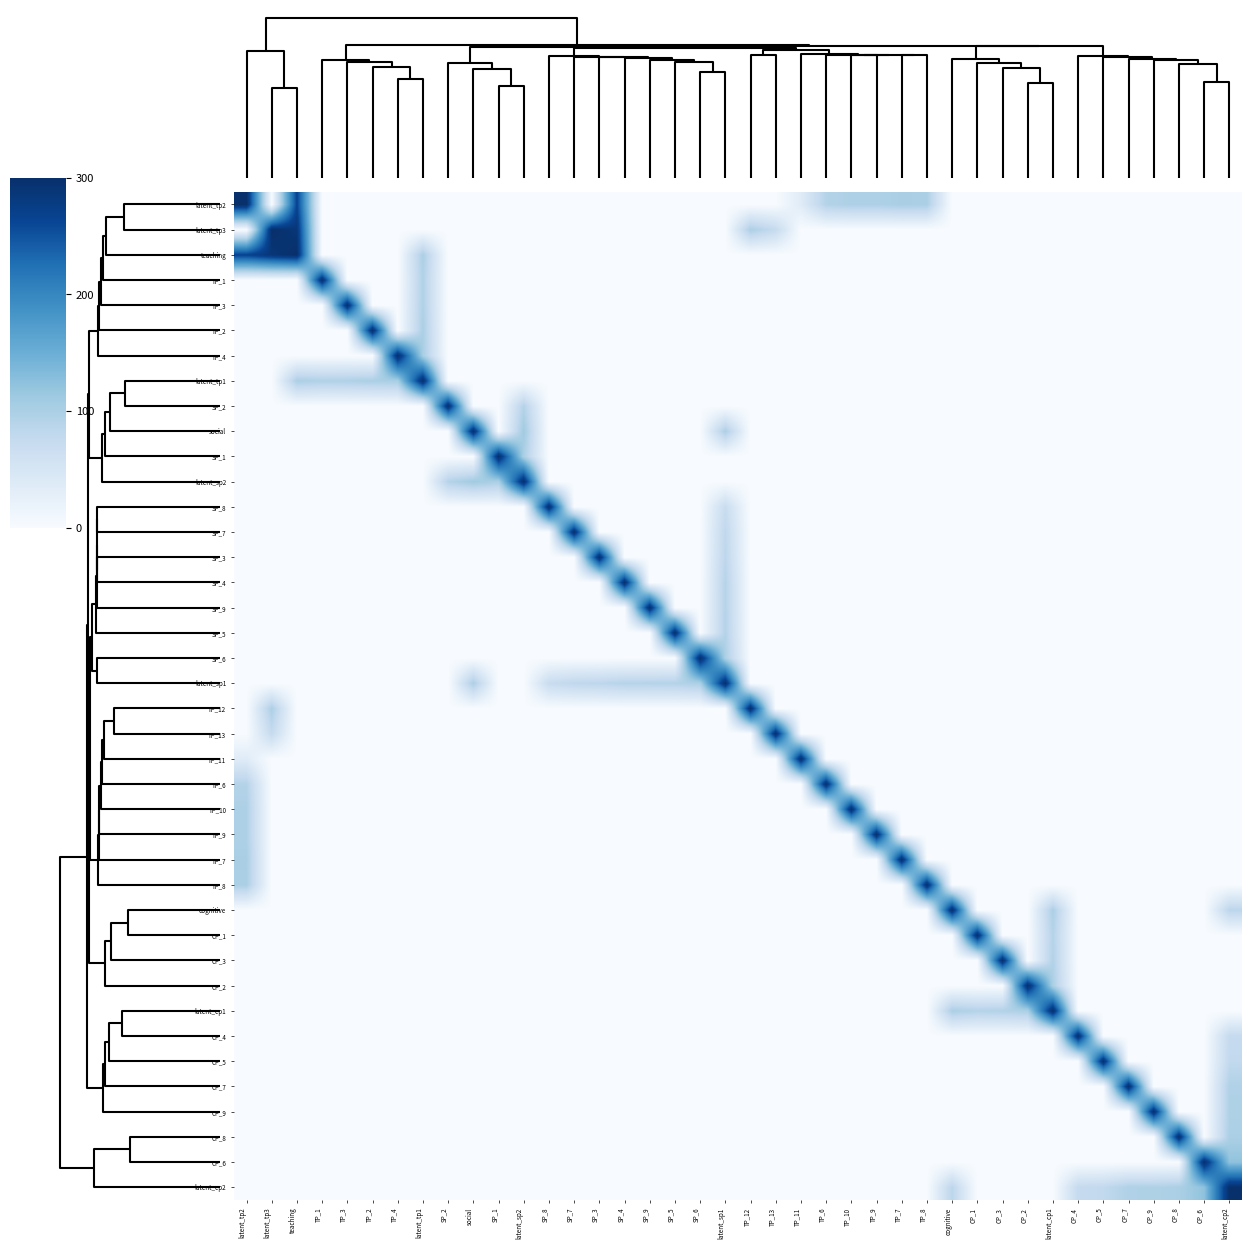

Reading left to right, extract all data points from this chart.

row_0: 300.0	0.0	265.5	0.0	0.0	0.0	0.0	0.0	0.0	0.0	0.0	0.0	0.0	0.0	0.0	0.0	0.0	0.0	0.0	0.0	0.0	0.0	35.0	92.1	98.0	97.4	101.3	100.0	0.0	0.0	0.0	0.0	0.0	0.0	0.0	0.0	0.0	0.0	0.0	0.0
row_1: 0.0	300.0	287.7	0.0	0.0	0.0	0.0	0.0	0.0	0.0	0.0	0.0	0.0	0.0	0.0	0.0	0.0	0.0	0.0	0.0	100.0	74.5	0.0	0.0	0.0	0.0	0.0	0.0	0.0	0.0	0.0	0.0	0.0	0.0	0.0	0.0	0.0	0.0	0.0	0.0
row_2: 265.5	287.7	300.0	0.0	0.0	0.0	0.0	100.0	0.0	0.0	0.0	0.0	0.0	0.0	0.0	0.0	0.0	0.0	0.0	0.0	0.0	0.0	0.0	0.0	0.0	0.0	0.0	0.0	0.0	0.0	0.0	0.0	0.0	0.0	0.0	0.0	0.0	0.0	0.0	0.0
row_3: 0.0	0.0	0.0	300.0	0.0	0.0	0.0	95.3	0.0	0.0	0.0	0.0	0.0	0.0	0.0	0.0	0.0	0.0	0.0	0.0	0.0	0.0	0.0	0.0	0.0	0.0	0.0	0.0	0.0	0.0	0.0	0.0	0.0	0.0	0.0	0.0	0.0	0.0	0.0	0.0
row_4: 0.0	0.0	0.0	0.0	300.0	0.0	0.0	96.7	0.0	0.0	0.0	0.0	0.0	0.0	0.0	0.0	0.0	0.0	0.0	0.0	0.0	0.0	0.0	0.0	0.0	0.0	0.0	0.0	0.0	0.0	0.0	0.0	0.0	0.0	0.0	0.0	0.0	0.0	0.0	0.0
row_5: 0.0	0.0	0.0	0.0	0.0	300.0	0.0	100.0	0.0	0.0	0.0	0.0	0.0	0.0	0.0	0.0	0.0	0.0	0.0	0.0	0.0	0.0	0.0	0.0	0.0	0.0	0.0	0.0	0.0	0.0	0.0	0.0	0.0	0.0	0.0	0.0	0.0	0.0	0.0	0.0
row_6: 0.0	0.0	0.0	0.0	0.0	0.0	300.0	103.0	0.0	0.0	0.0	0.0	0.0	0.0	0.0	0.0	0.0	0.0	0.0	0.0	0.0	0.0	0.0	0.0	0.0	0.0	0.0	0.0	0.0	0.0	0.0	0.0	0.0	0.0	0.0	0.0	0.0	0.0	0.0	0.0
row_7: 0.0	0.0	100.0	95.3	96.7	100.0	103.0	300.0	0.0	0.0	0.0	0.0	0.0	0.0	0.0	0.0	0.0	0.0	0.0	0.0	0.0	0.0	0.0	0.0	0.0	0.0	0.0	0.0	0.0	0.0	0.0	0.0	0.0	0.0	0.0	0.0	0.0	0.0	0.0	0.0
row_8: 0.0	0.0	0.0	0.0	0.0	0.0	0.0	0.0	300.0	0.0	0.0	91.8	0.0	0.0	0.0	0.0	0.0	0.0	0.0	0.0	0.0	0.0	0.0	0.0	0.0	0.0	0.0	0.0	0.0	0.0	0.0	0.0	0.0	0.0	0.0	0.0	0.0	0.0	0.0	0.0
row_9: 0.0	0.0	0.0	0.0	0.0	0.0	0.0	0.0	0.0	300.0	0.0	109.4	0.0	0.0	0.0	0.0	0.0	0.0	0.0	100.0	0.0	0.0	0.0	0.0	0.0	0.0	0.0	0.0	0.0	0.0	0.0	0.0	0.0	0.0	0.0	0.0	0.0	0.0	0.0	0.0
row_10: 0.0	0.0	0.0	0.0	0.0	0.0	0.0	0.0	0.0	0.0	300.0	100.0	0.0	0.0	0.0	0.0	0.0	0.0	0.0	0.0	0.0	0.0	0.0	0.0	0.0	0.0	0.0	0.0	0.0	0.0	0.0	0.0	0.0	0.0	0.0	0.0	0.0	0.0	0.0	0.0
row_11: 0.0	0.0	0.0	0.0	0.0	0.0	0.0	0.0	91.8	109.4	100.0	300.0	0.0	0.0	0.0	0.0	0.0	0.0	0.0	0.0	0.0	0.0	0.0	0.0	0.0	0.0	0.0	0.0	0.0	0.0	0.0	0.0	0.0	0.0	0.0	0.0	0.0	0.0	0.0	0.0
row_12: 0.0	0.0	0.0	0.0	0.0	0.0	0.0	0.0	0.0	0.0	0.0	0.0	300.0	0.0	0.0	0.0	0.0	0.0	0.0	70.6	0.0	0.0	0.0	0.0	0.0	0.0	0.0	0.0	0.0	0.0	0.0	0.0	0.0	0.0	0.0	0.0	0.0	0.0	0.0	0.0
row_13: 0.0	0.0	0.0	0.0	0.0	0.0	0.0	0.0	0.0	0.0	0.0	0.0	0.0	300.0	0.0	0.0	0.0	0.0	0.0	80.8	0.0	0.0	0.0	0.0	0.0	0.0	0.0	0.0	0.0	0.0	0.0	0.0	0.0	0.0	0.0	0.0	0.0	0.0	0.0	0.0
row_14: 0.0	0.0	0.0	0.0	0.0	0.0	0.0	0.0	0.0	0.0	0.0	0.0	0.0	0.0	300.0	0.0	0.0	0.0	0.0	83.6	0.0	0.0	0.0	0.0	0.0	0.0	0.0	0.0	0.0	0.0	0.0	0.0	0.0	0.0	0.0	0.0	0.0	0.0	0.0	0.0
row_15: 0.0	0.0	0.0	0.0	0.0	0.0	0.0	0.0	0.0	0.0	0.0	0.0	0.0	0.0	0.0	300.0	0.0	0.0	0.0	90.1	0.0	0.0	0.0	0.0	0.0	0.0	0.0	0.0	0.0	0.0	0.0	0.0	0.0	0.0	0.0	0.0	0.0	0.0	0.0	0.0
row_16: 0.0	0.0	0.0	0.0	0.0	0.0	0.0	0.0	0.0	0.0	0.0	0.0	0.0	0.0	0.0	0.0	300.0	0.0	0.0	90.9	0.0	0.0	0.0	0.0	0.0	0.0	0.0	0.0	0.0	0.0	0.0	0.0	0.0	0.0	0.0	0.0	0.0	0.0	0.0	0.0
row_17: 0.0	0.0	0.0	0.0	0.0	0.0	0.0	0.0	0.0	0.0	0.0	0.0	0.0	0.0	0.0	0.0	0.0	300.0	0.0	92.2	0.0	0.0	0.0	0.0	0.0	0.0	0.0	0.0	0.0	0.0	0.0	0.0	0.0	0.0	0.0	0.0	0.0	0.0	0.0	0.0
row_18: 0.0	0.0	0.0	0.0	0.0	0.0	0.0	0.0	0.0	0.0	0.0	0.0	0.0	0.0	0.0	0.0	0.0	0.0	300.0	100.0	0.0	0.0	0.0	0.0	0.0	0.0	0.0	0.0	0.0	0.0	0.0	0.0	0.0	0.0	0.0	0.0	0.0	0.0	0.0	0.0
row_19: 0.0	0.0	0.0	0.0	0.0	0.0	0.0	0.0	0.0	100.0	0.0	0.0	70.6	80.8	83.6	90.1	90.9	92.2	100.0	300.0	0.0	0.0	0.0	0.0	0.0	0.0	0.0	0.0	0.0	0.0	0.0	0.0	0.0	0.0	0.0	0.0	0.0	0.0	0.0	0.0
row_20: 0.0	100.0	0.0	0.0	0.0	0.0	0.0	0.0	0.0	0.0	0.0	0.0	0.0	0.0	0.0	0.0	0.0	0.0	0.0	0.0	300.0	0.0	0.0	0.0	0.0	0.0	0.0	0.0	0.0	0.0	0.0	0.0	0.0	0.0	0.0	0.0	0.0	0.0	0.0	0.0
row_21: 0.0	74.5	0.0	0.0	0.0	0.0	0.0	0.0	0.0	0.0	0.0	0.0	0.0	0.0	0.0	0.0	0.0	0.0	0.0	0.0	0.0	300.0	0.0	0.0	0.0	0.0	0.0	0.0	0.0	0.0	0.0	0.0	0.0	0.0	0.0	0.0	0.0	0.0	0.0	0.0
row_22: 35.0	0.0	0.0	0.0	0.0	0.0	0.0	0.0	0.0	0.0	0.0	0.0	0.0	0.0	0.0	0.0	0.0	0.0	0.0	0.0	0.0	0.0	300.0	0.0	0.0	0.0	0.0	0.0	0.0	0.0	0.0	0.0	0.0	0.0	0.0	0.0	0.0	0.0	0.0	0.0
row_23: 92.1	0.0	0.0	0.0	0.0	0.0	0.0	0.0	0.0	0.0	0.0	0.0	0.0	0.0	0.0	0.0	0.0	0.0	0.0	0.0	0.0	0.0	0.0	300.0	0.0	0.0	0.0	0.0	0.0	0.0	0.0	0.0	0.0	0.0	0.0	0.0	0.0	0.0	0.0	0.0
row_24: 98.0	0.0	0.0	0.0	0.0	0.0	0.0	0.0	0.0	0.0	0.0	0.0	0.0	0.0	0.0	0.0	0.0	0.0	0.0	0.0	0.0	0.0	0.0	0.0	300.0	0.0	0.0	0.0	0.0	0.0	0.0	0.0	0.0	0.0	0.0	0.0	0.0	0.0	0.0	0.0
row_25: 97.4	0.0	0.0	0.0	0.0	0.0	0.0	0.0	0.0	0.0	0.0	0.0	0.0	0.0	0.0	0.0	0.0	0.0	0.0	0.0	0.0	0.0	0.0	0.0	0.0	300.0	0.0	0.0	0.0	0.0	0.0	0.0	0.0	0.0	0.0	0.0	0.0	0.0	0.0	0.0
row_26: 101.3	0.0	0.0	0.0	0.0	0.0	0.0	0.0	0.0	0.0	0.0	0.0	0.0	0.0	0.0	0.0	0.0	0.0	0.0	0.0	0.0	0.0	0.0	0.0	0.0	0.0	300.0	0.0	0.0	0.0	0.0	0.0	0.0	0.0	0.0	0.0	0.0	0.0	0.0	0.0
row_27: 100.0	0.0	0.0	0.0	0.0	0.0	0.0	0.0	0.0	0.0	0.0	0.0	0.0	0.0	0.0	0.0	0.0	0.0	0.0	0.0	0.0	0.0	0.0	0.0	0.0	0.0	0.0	300.0	0.0	0.0	0.0	0.0	0.0	0.0	0.0	0.0	0.0	0.0	0.0	0.0
row_28: 0.0	0.0	0.0	0.0	0.0	0.0	0.0	0.0	0.0	0.0	0.0	0.0	0.0	0.0	0.0	0.0	0.0	0.0	0.0	0.0	0.0	0.0	0.0	0.0	0.0	0.0	0.0	0.0	300.0	0.0	0.0	0.0	100.0	0.0	0.0	0.0	0.0	0.0	0.0	85.1
row_29: 0.0	0.0	0.0	0.0	0.0	0.0	0.0	0.0	0.0	0.0	0.0	0.0	0.0	0.0	0.0	0.0	0.0	0.0	0.0	0.0	0.0	0.0	0.0	0.0	0.0	0.0	0.0	0.0	0.0	300.0	0.0	0.0	91.7	0.0	0.0	0.0	0.0	0.0	0.0	0.0
row_30: 0.0	0.0	0.0	0.0	0.0	0.0	0.0	0.0	0.0	0.0	0.0	0.0	0.0	0.0	0.0	0.0	0.0	0.0	0.0	0.0	0.0	0.0	0.0	0.0	0.0	0.0	0.0	0.0	0.0	0.0	300.0	0.0	94.0	0.0	0.0	0.0	0.0	0.0	0.0	0.0
row_31: 0.0	0.0	0.0	0.0	0.0	0.0	0.0	0.0	0.0	0.0	0.0	0.0	0.0	0.0	0.0	0.0	0.0	0.0	0.0	0.0	0.0	0.0	0.0	0.0	0.0	0.0	0.0	0.0	0.0	0.0	0.0	300.0	100.0	0.0	0.0	0.0	0.0	0.0	0.0	0.0
row_32: 0.0	0.0	0.0	0.0	0.0	0.0	0.0	0.0	0.0	0.0	0.0	0.0	0.0	0.0	0.0	0.0	0.0	0.0	0.0	0.0	0.0	0.0	0.0	0.0	0.0	0.0	0.0	0.0	100.0	91.7	94.0	100.0	300.0	0.0	0.0	0.0	0.0	0.0	0.0	0.0
row_33: 0.0	0.0	0.0	0.0	0.0	0.0	0.0	0.0	0.0	0.0	0.0	0.0	0.0	0.0	0.0	0.0	0.0	0.0	0.0	0.0	0.0	0.0	0.0	0.0	0.0	0.0	0.0	0.0	0.0	0.0	0.0	0.0	0.0	300.0	0.0	0.0	0.0	0.0	0.0	74.8
row_34: 0.0	0.0	0.0	0.0	0.0	0.0	0.0	0.0	0.0	0.0	0.0	0.0	0.0	0.0	0.0	0.0	0.0	0.0	0.0	0.0	0.0	0.0	0.0	0.0	0.0	0.0	0.0	0.0	0.0	0.0	0.0	0.0	0.0	0.0	300.0	0.0	0.0	0.0	0.0	78.1
row_35: 0.0	0.0	0.0	0.0	0.0	0.0	0.0	0.0	0.0	0.0	0.0	0.0	0.0	0.0	0.0	0.0	0.0	0.0	0.0	0.0	0.0	0.0	0.0	0.0	0.0	0.0	0.0	0.0	0.0	0.0	0.0	0.0	0.0	0.0	0.0	300.0	0.0	0.0	0.0	96.0
row_36: 0.0	0.0	0.0	0.0	0.0	0.0	0.0	0.0	0.0	0.0	0.0	0.0	0.0	0.0	0.0	0.0	0.0	0.0	0.0	0.0	0.0	0.0	0.0	0.0	0.0	0.0	0.0	0.0	0.0	0.0	0.0	0.0	0.0	0.0	0.0	0.0	300.0	0.0	0.0	96.2
row_37: 0.0	0.0	0.0	0.0	0.0	0.0	0.0	0.0	0.0	0.0	0.0	0.0	0.0	0.0	0.0	0.0	0.0	0.0	0.0	0.0	0.0	0.0	0.0	0.0	0.0	0.0	0.0	0.0	0.0	0.0	0.0	0.0	0.0	0.0	0.0	0.0	0.0	300.0	0.0	100.0
row_38: 0.0	0.0	0.0	0.0	0.0	0.0	0.0	0.0	0.0	0.0	0.0	0.0	0.0	0.0	0.0	0.0	0.0	0.0	0.0	0.0	0.0	0.0	0.0	0.0	0.0	0.0	0.0	0.0	0.0	0.0	0.0	0.0	0.0	0.0	0.0	0.0	0.0	0.0	300.0	122.5
row_39: 0.0	0.0	0.0	0.0	0.0	0.0	0.0	0.0	0.0	0.0	0.0	0.0	0.0	0.0	0.0	0.0	0.0	0.0	0.0	0.0	0.0	0.0	0.0	0.0	0.0	0.0	0.0	0.0	85.1	0.0	0.0	0.0	0.0	74.8	78.1	96.0	96.2	100.0	122.5	300.0